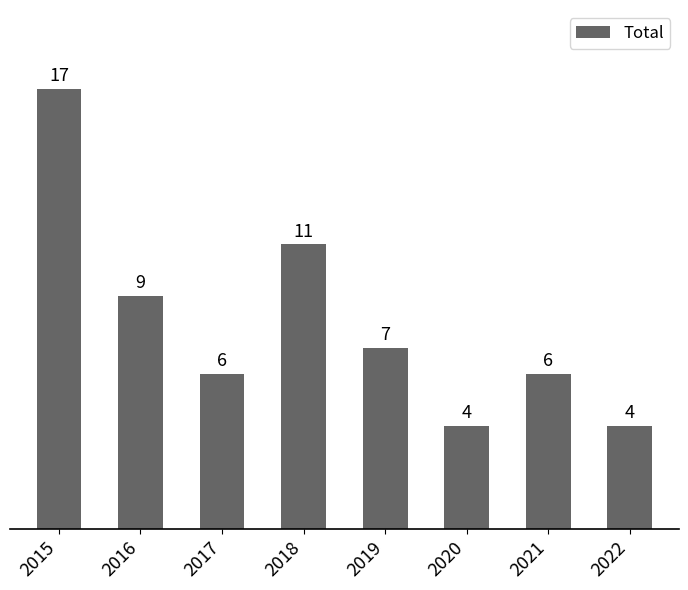

Which category has the highest value across all series?

2015